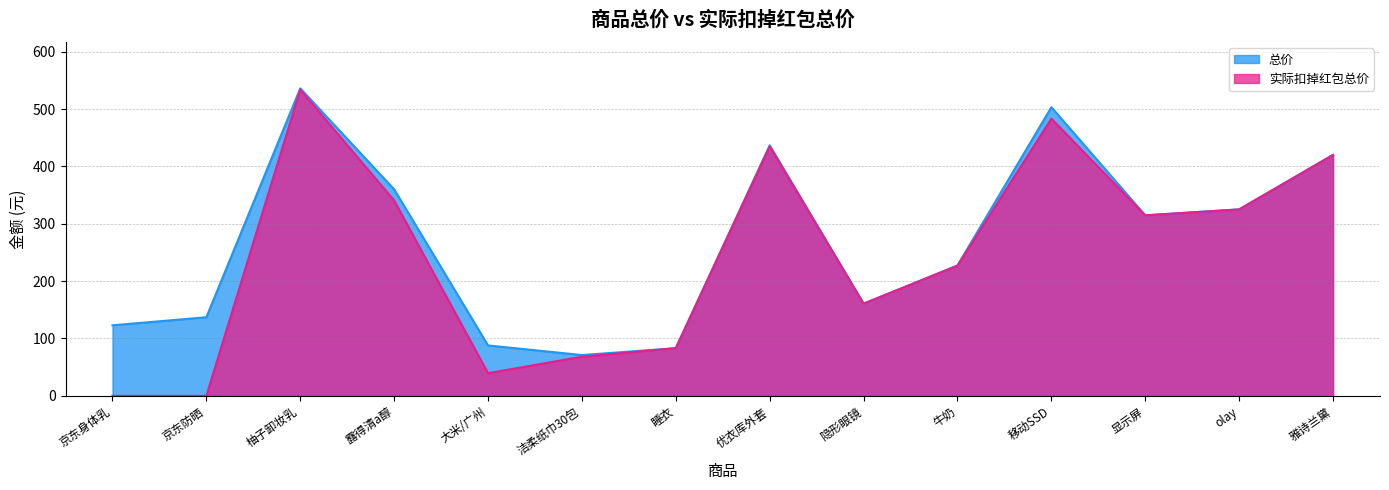

Reading left to right, list all the values displayed in this chart.

总价: 京东身体乳=123.0	京东防晒=137.0	柚子卸妆乳=536.0	露得清a醇=360.0	大米/广州=87.9	洁柔纸巾30包=71.1	睡衣=83.1	优衣库外套=436.7	隐形眼镜=160.7	牛奶=227.2	移动SSD=503.2	显示屏=314.6	olay=325.0	雅诗兰黛=420.0
实际扣掉红包总价: 京东身体乳=0.0	京东防晒=0.0	柚子卸妆乳=533.8	露得清a醇=340.5	大米/广州=39.5	洁柔纸巾30包=68.2	睡衣=83.1	优衣库外套=434.7	隐形眼镜=160.7	牛奶=226.9	移动SSD=483.2	显示屏=314.6	olay=325.0	雅诗兰黛=420.0